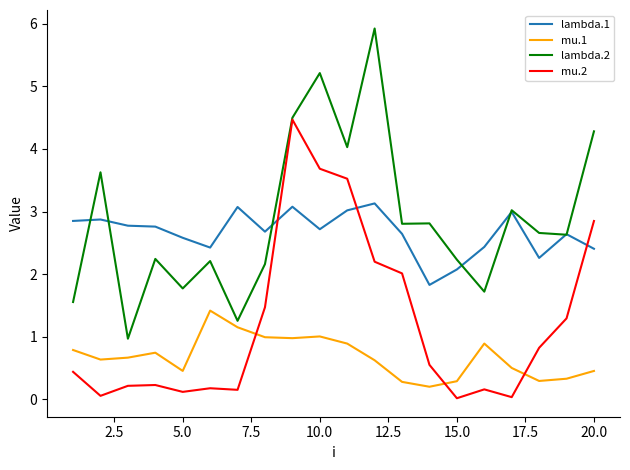

How many distinct data groups are displayed?

4